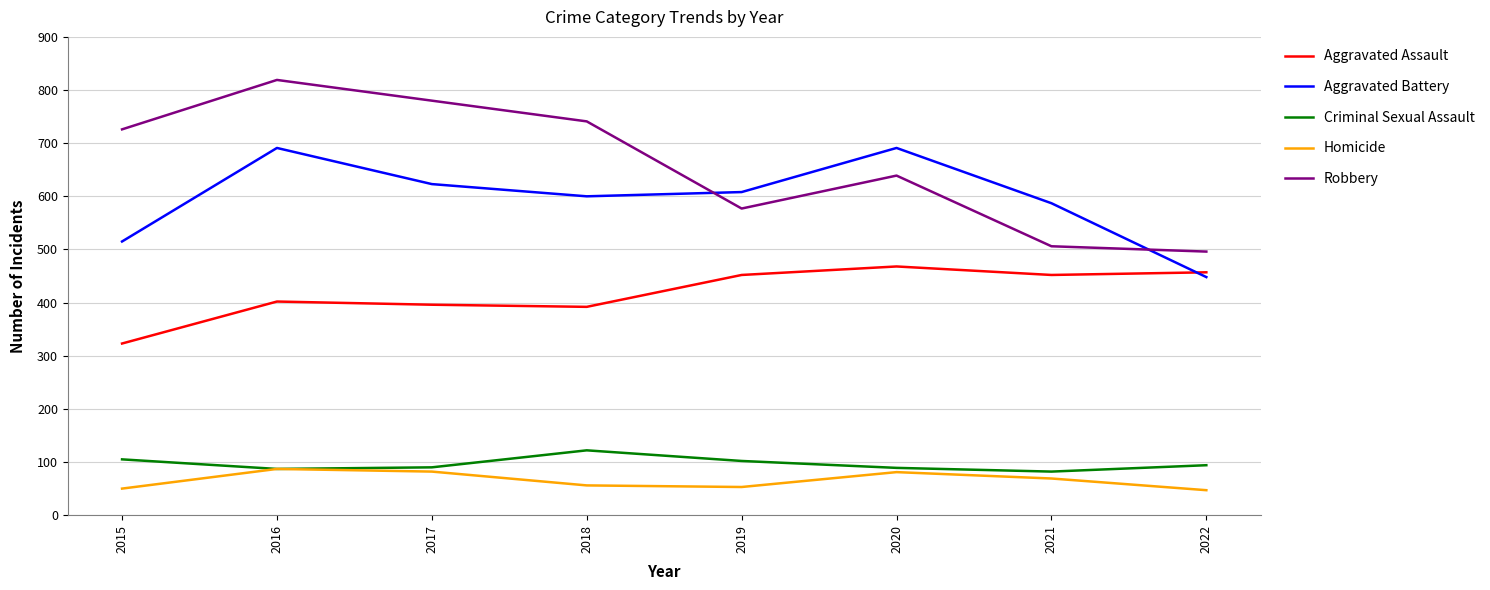

Is the value of Homicide at 2016 greater than the value of Aggravated Battery at 2017?

No